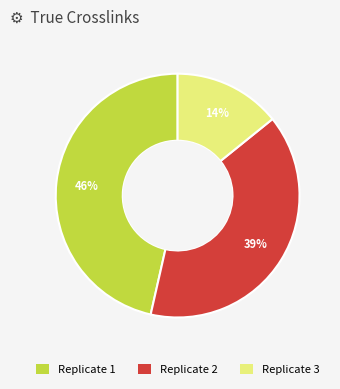

Does any single category account for the majority?

No